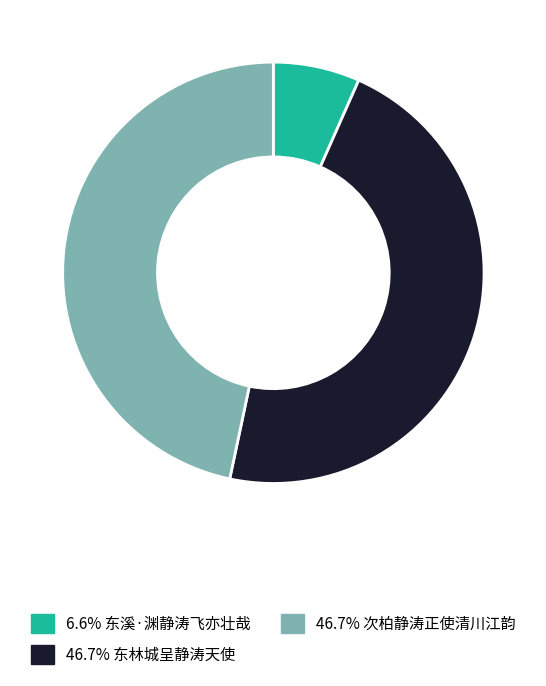

Is the sum of 6.6% 东溪·渊静涛飞亦壮哉 and 46.7% 次柏静涛正使清川江韵 greater than half?

Yes